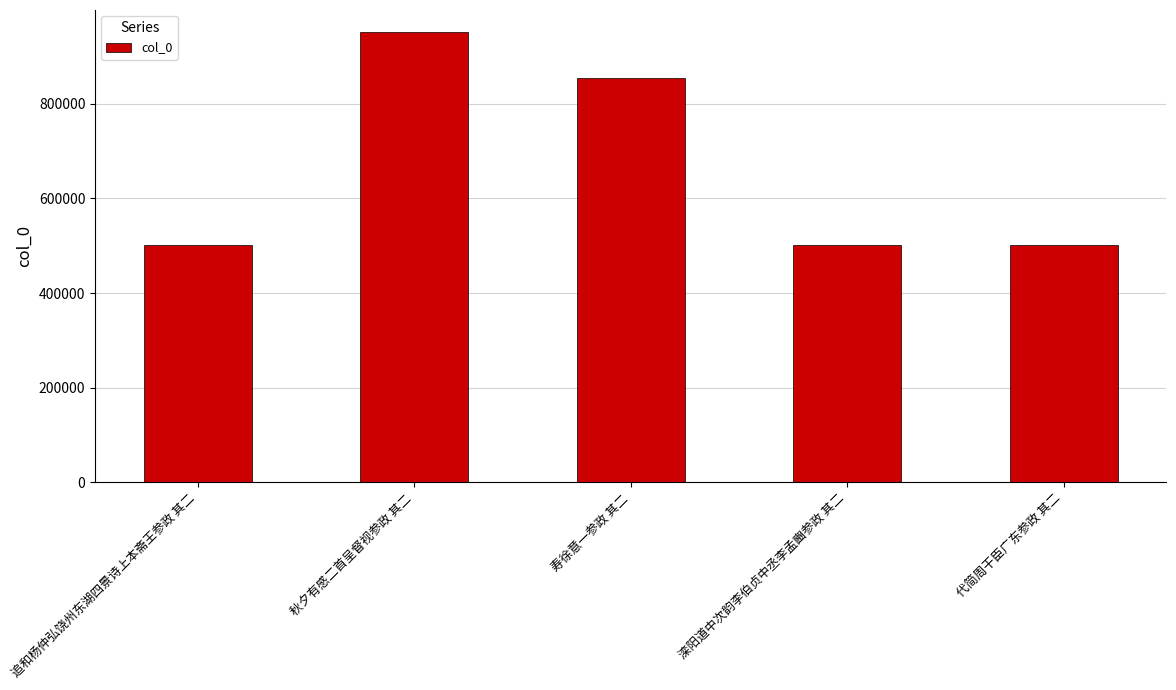

What is the label of the 1st bar from the right?

代简周干臣广东参政 其二